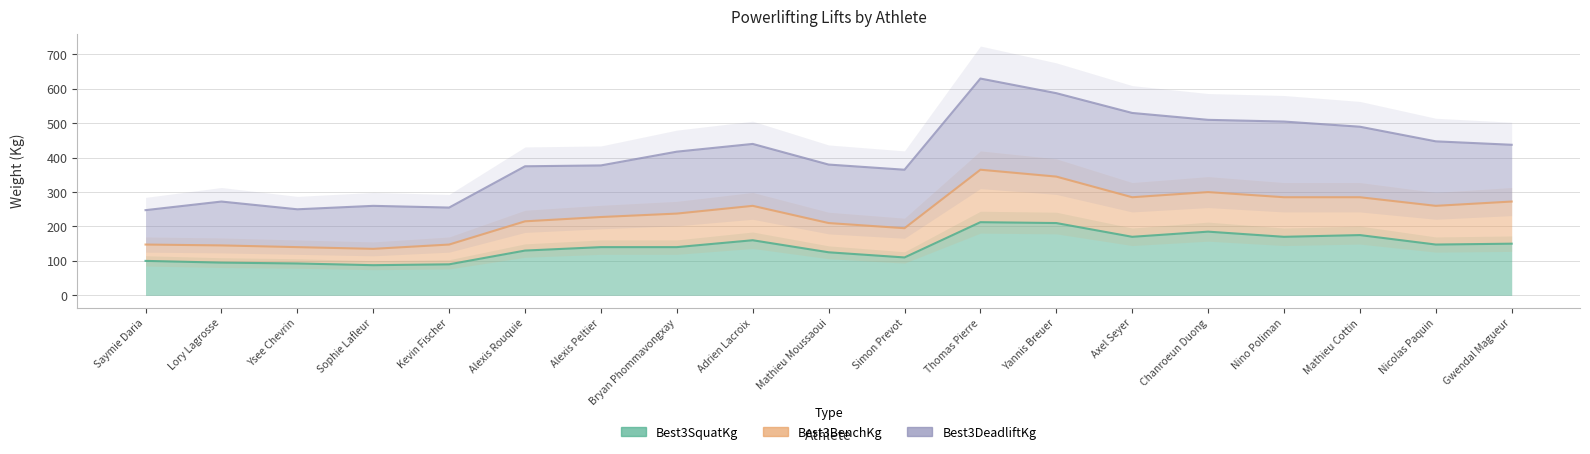

At which category is the sum across all series the highest?

Thomas Pierre